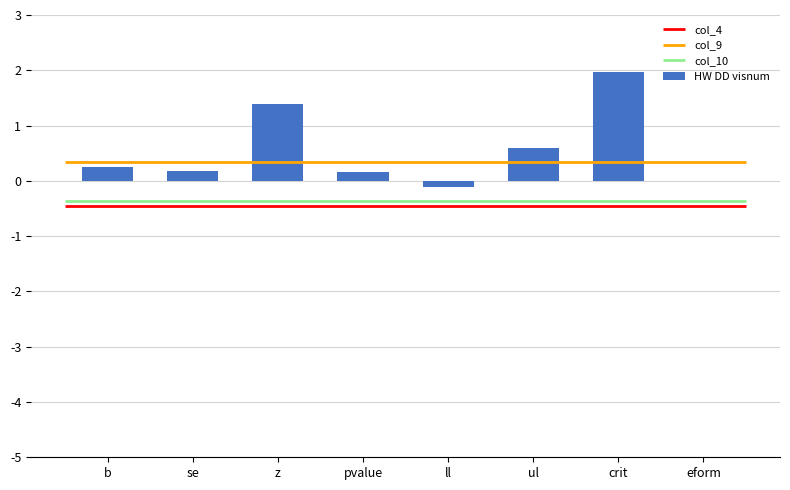

Rank the categories by value from lowest to highest.

ll, eform, pvalue, se, b, ul, z, crit